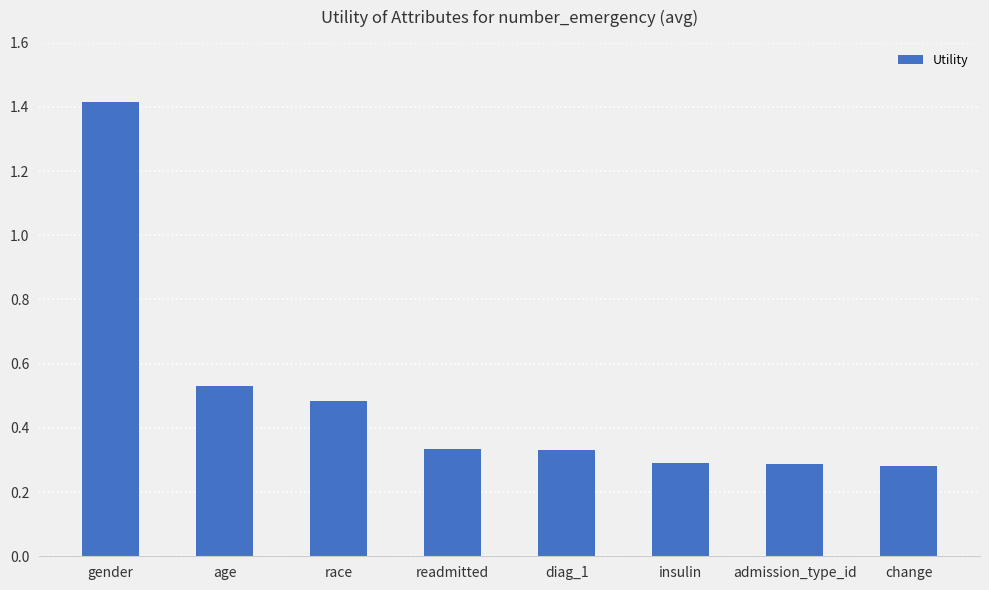

What is the maximum value shown in the chart?

1.4